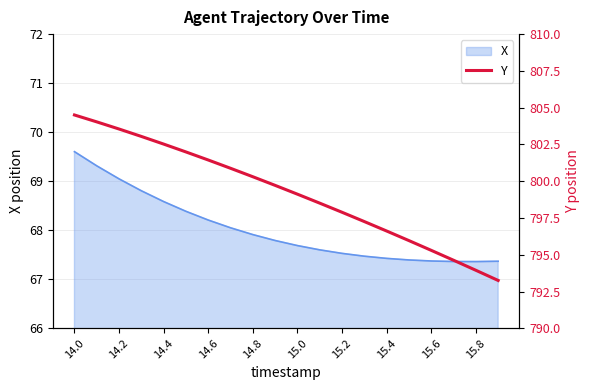

Is it true that X equals 38.5 at 14.0?

False